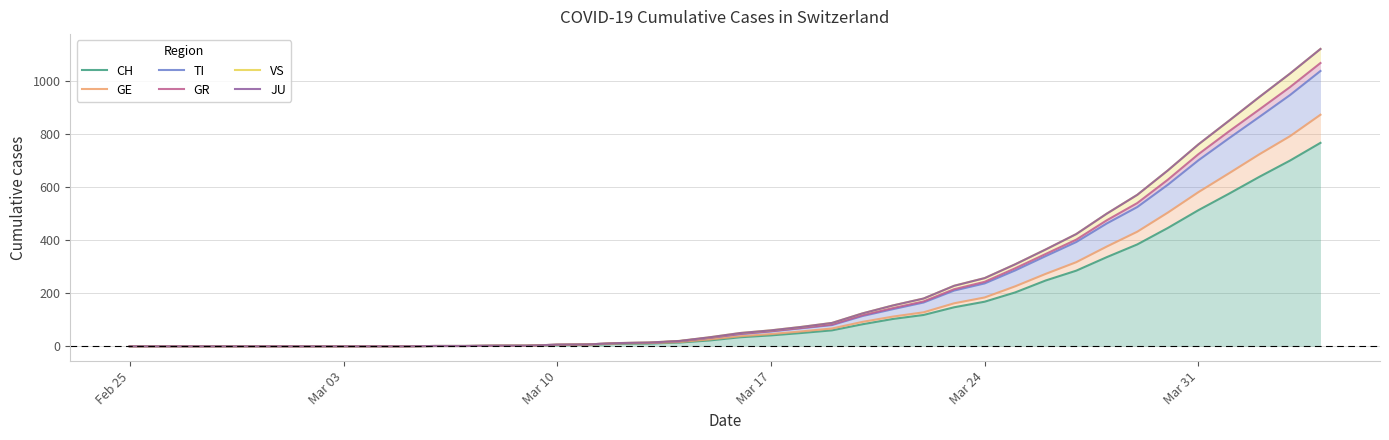

True or false: TI has more than 0 interior local peaks.

False